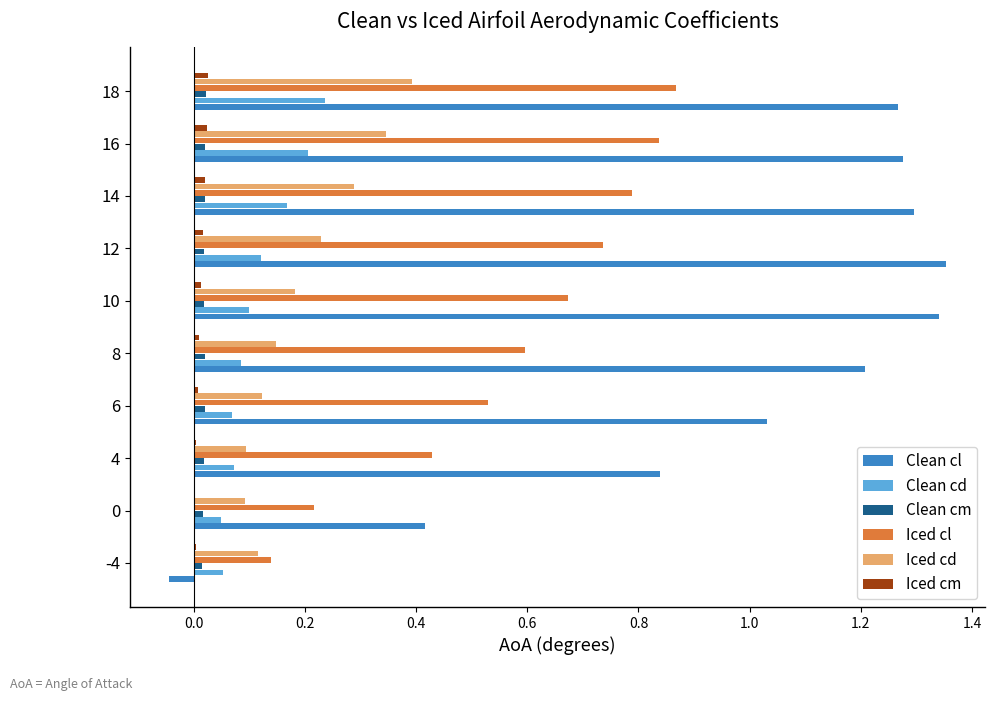

Is it true that Iced cl equals 0.2 at 6?

False